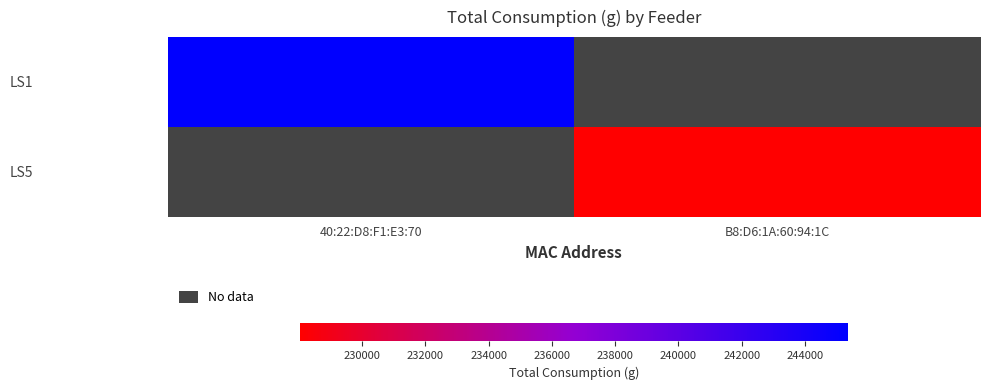

List the series in order of their peak value, highest first.

LS1, LS5